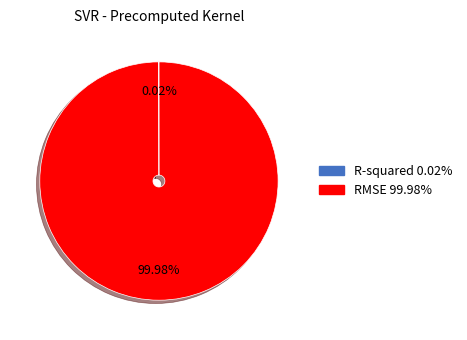

What is the majority slice?

RMSE